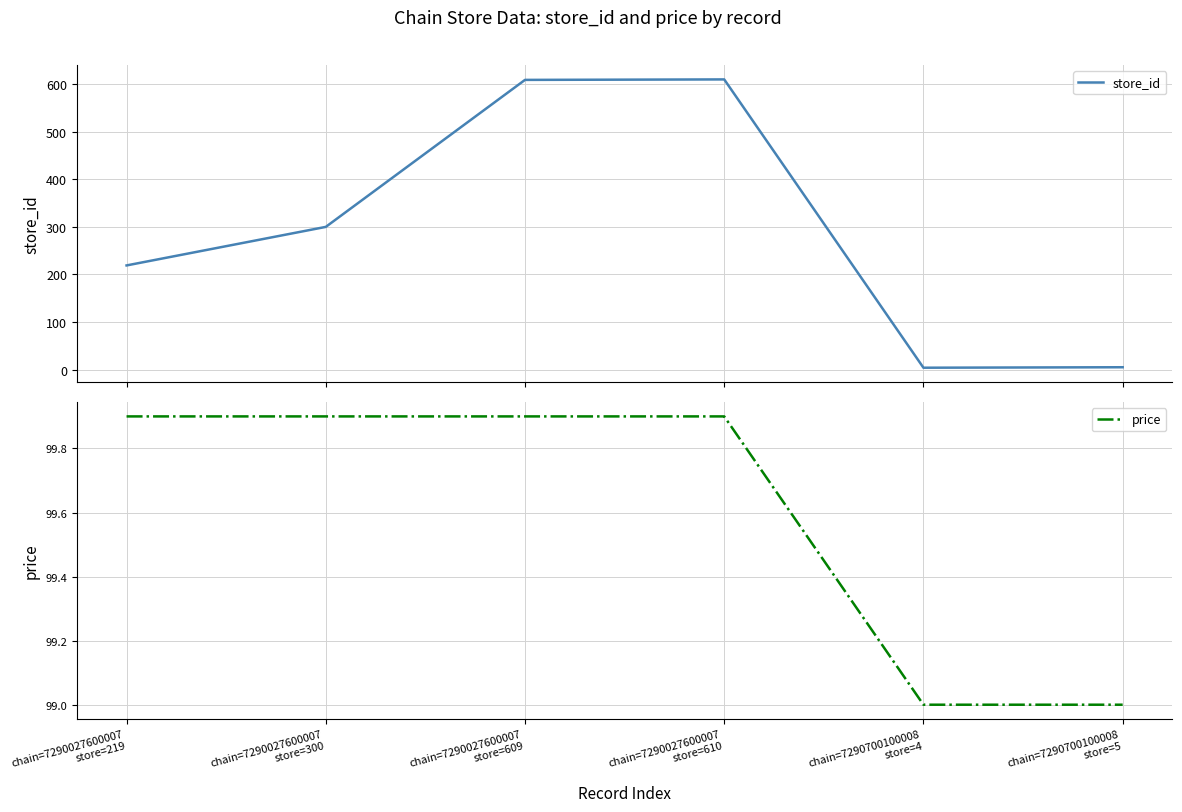

What is the label of the 3rd point from the right?

chain=7290027600007
store=610